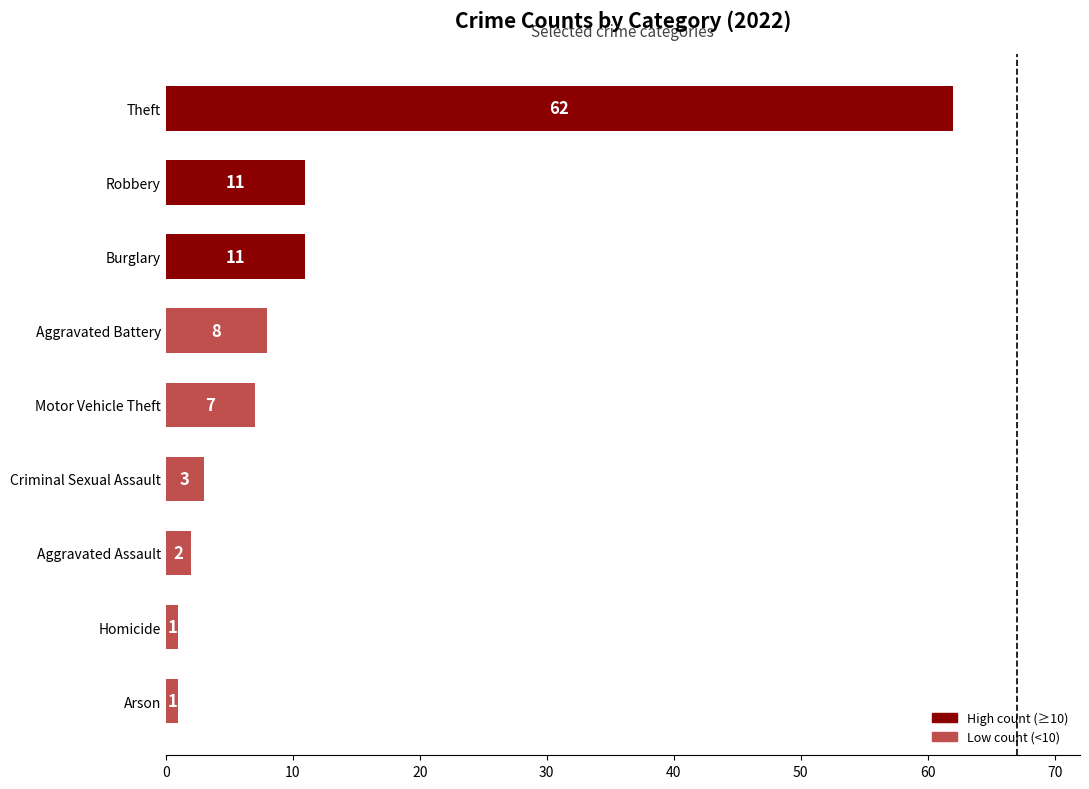

What is the change in value from Arson to Burglary?

+10